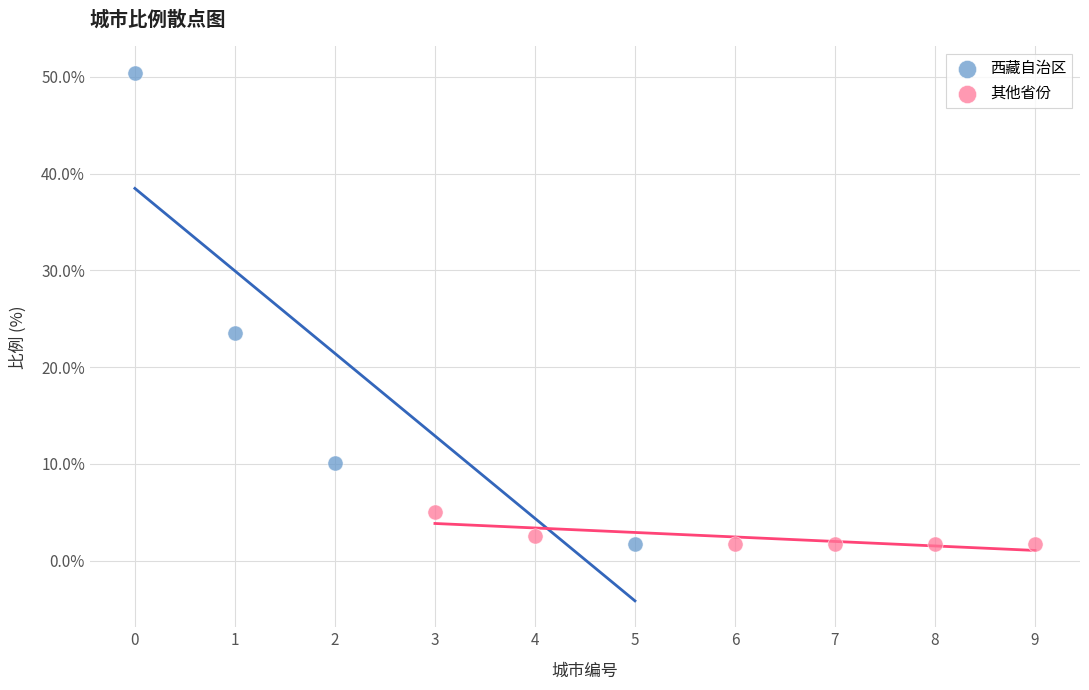

Which series contains the highest Y value?

西藏自治区